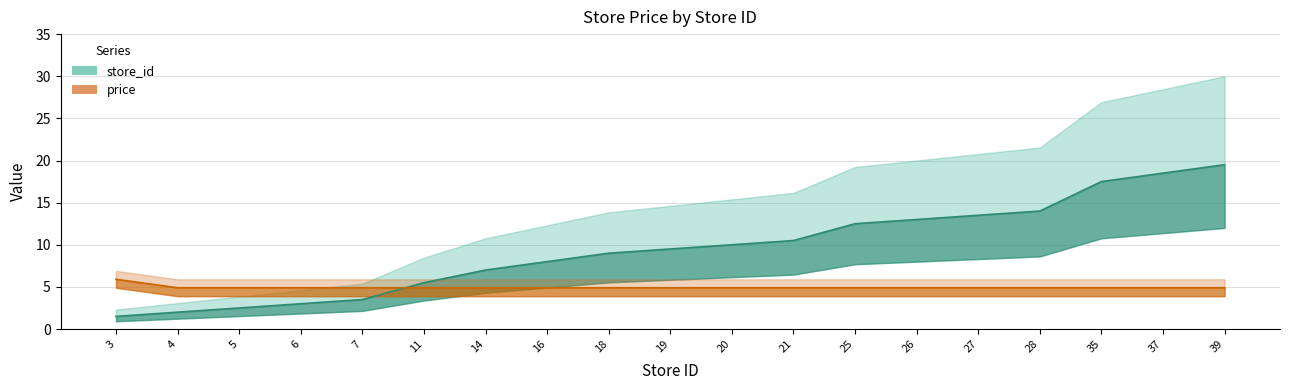

What is the sum of the store_id values at 25 and 27?

26.0